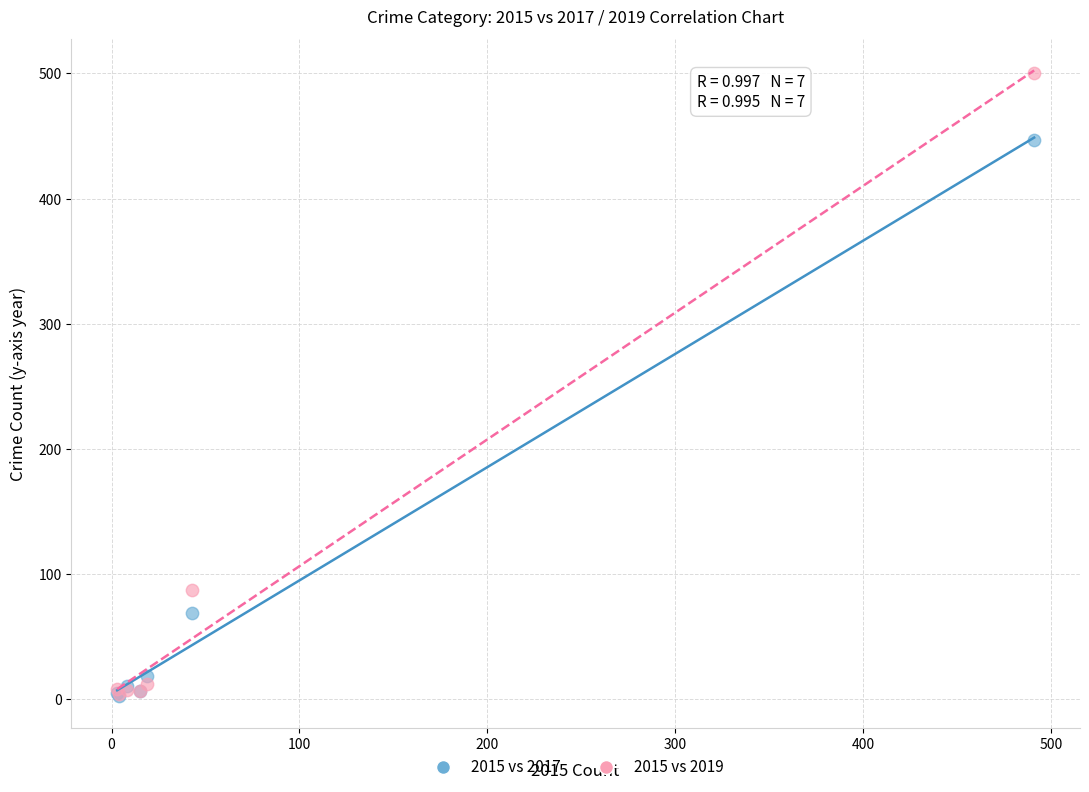

In the 2015 vs 2017 series, what Y value is closest to 224?

69